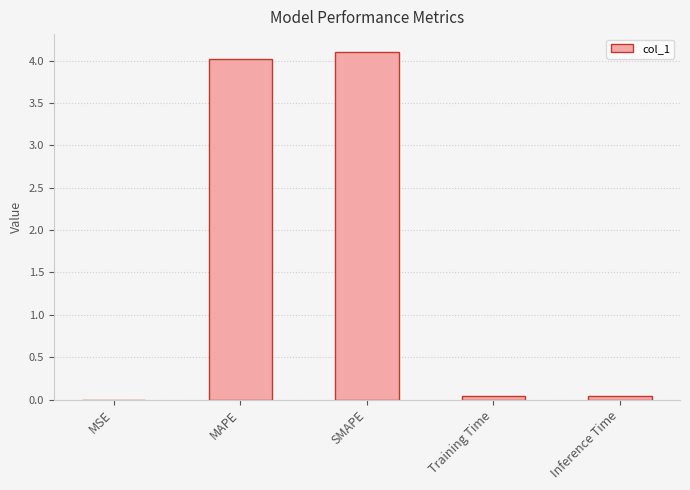

Read the value at SMAPE.

4.1